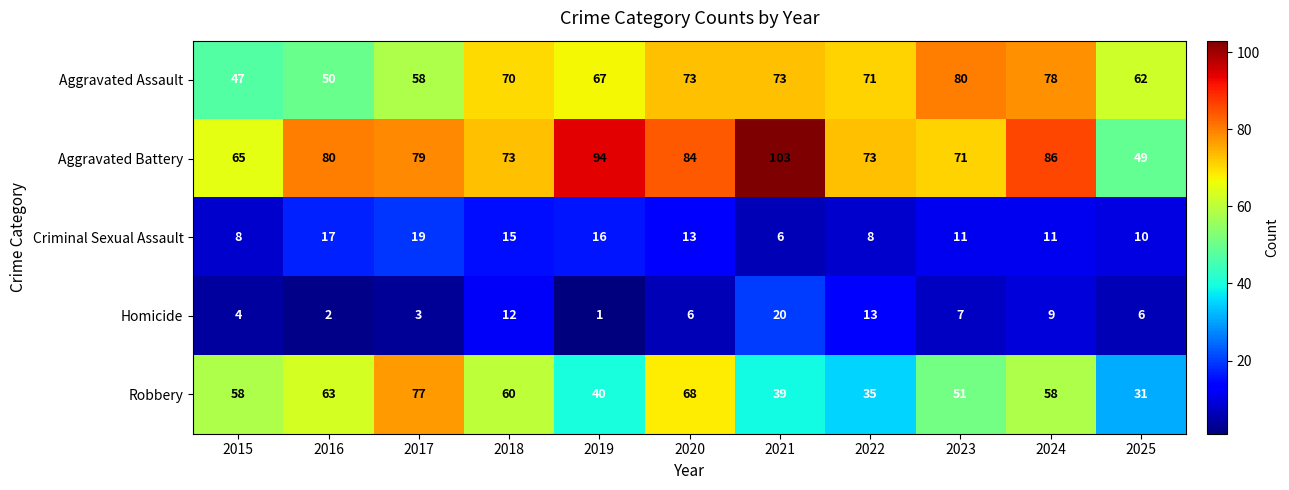

Which series has the widest spread of values?

Aggravated Battery